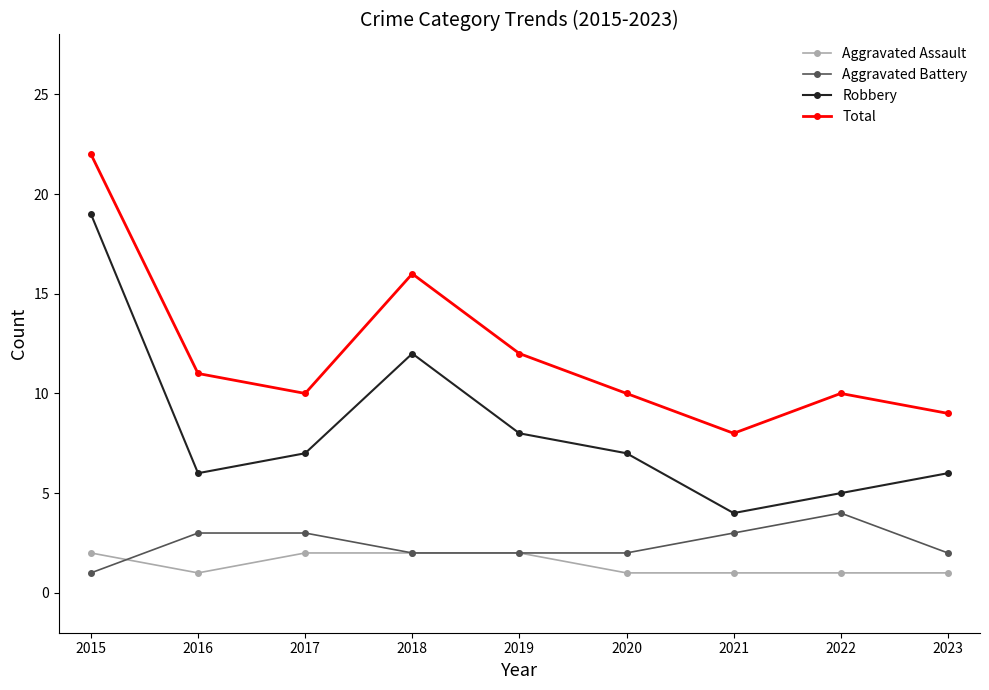

What is the value of the Aggravated Battery point at the 3rd from the left?

3